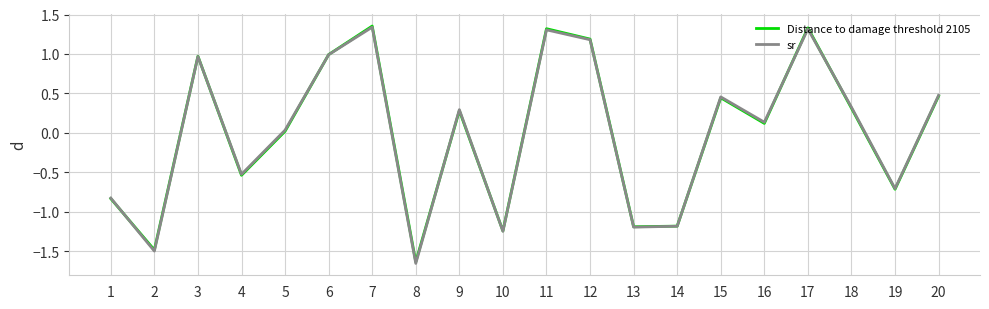

What is the total value across all series at 15?

0.9